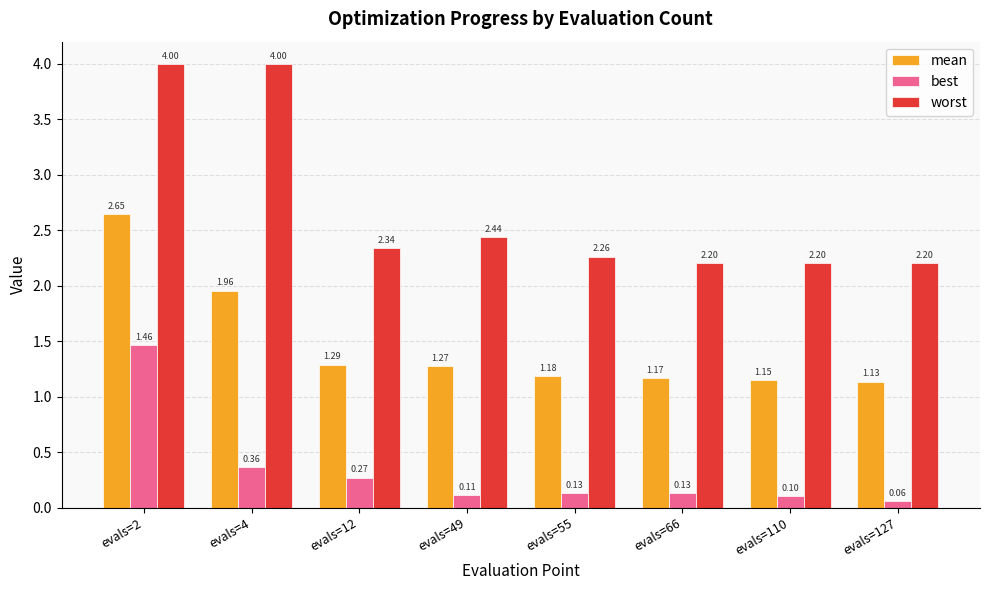

What is the sum of the worst values at evals=110 and evals=66?

4.4